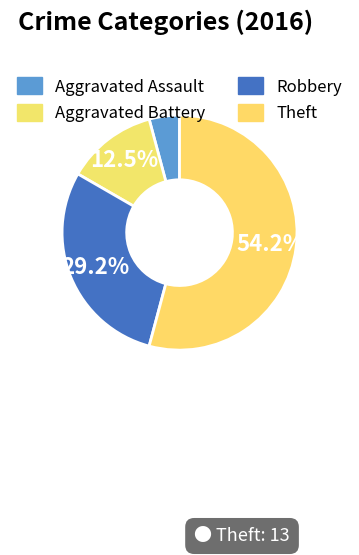

Between Robbery and Theft, which is larger?

Theft